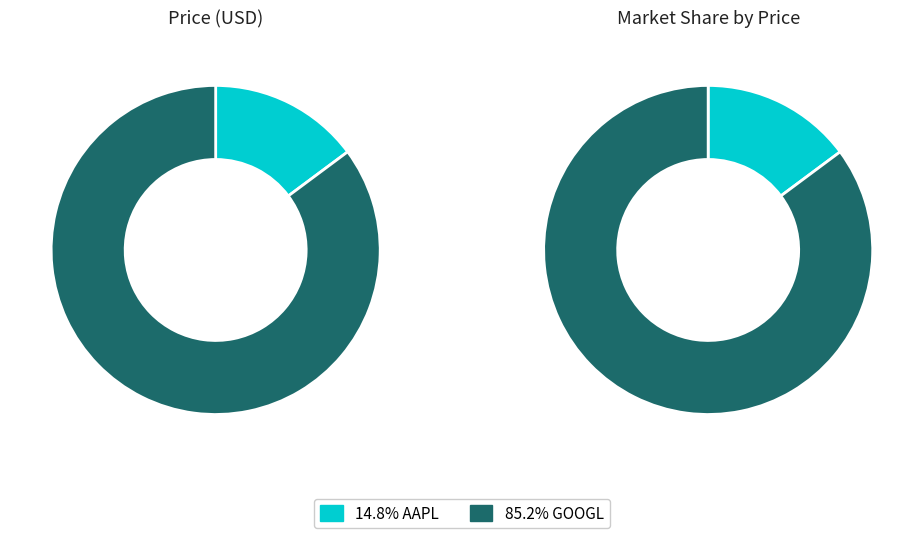

To the nearest percent, what is the average slice percentage?

50%